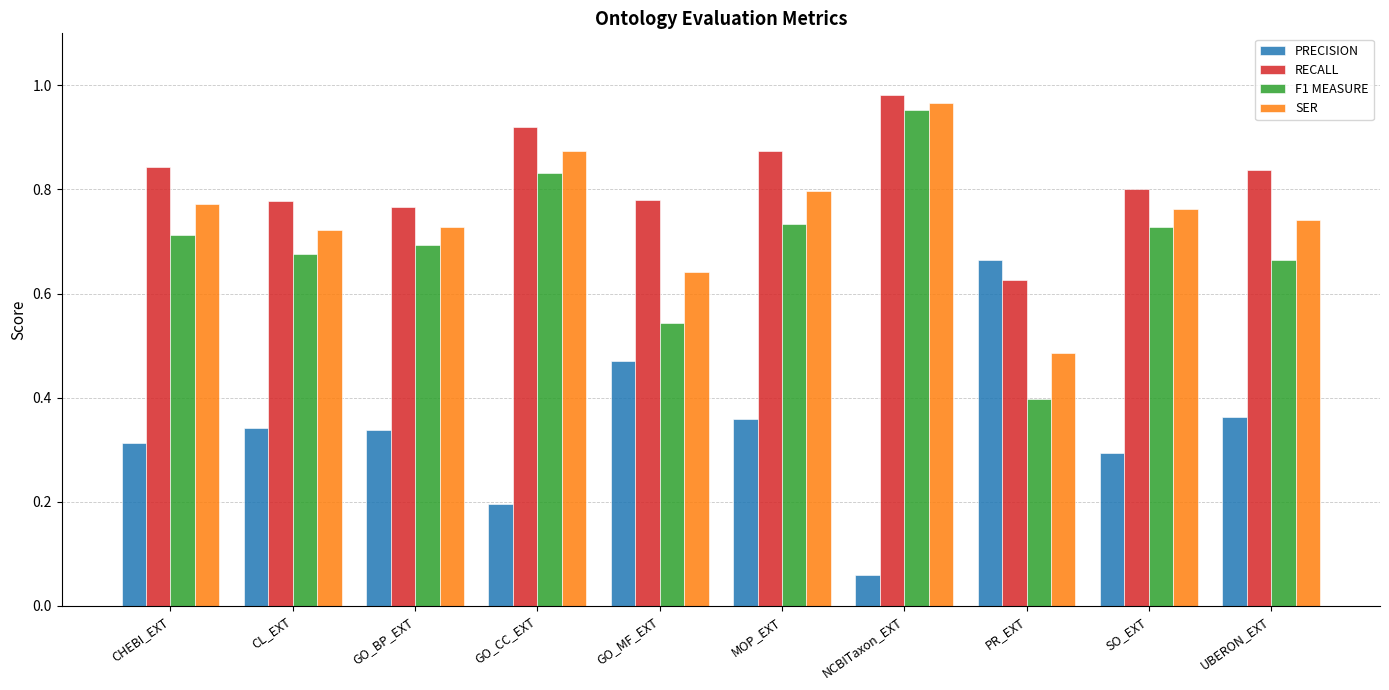

Which category has the highest value in the PRECISION series?

PR_EXT